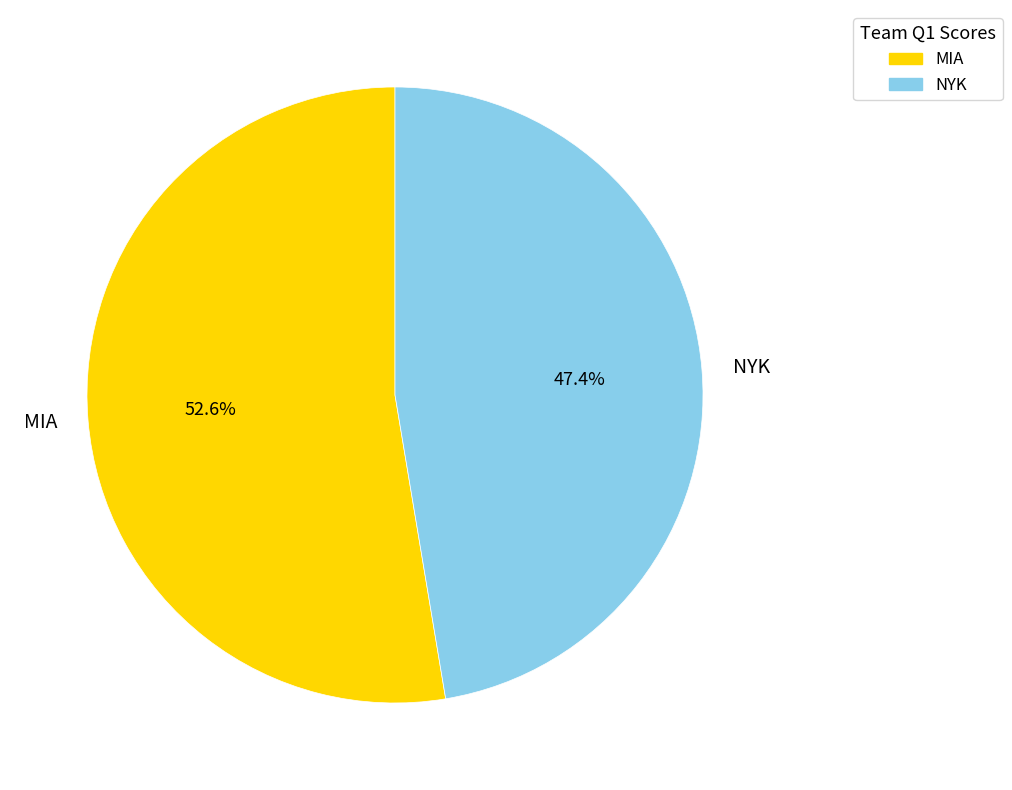

Combined, do NYK and MIA account for over 50%?

Yes